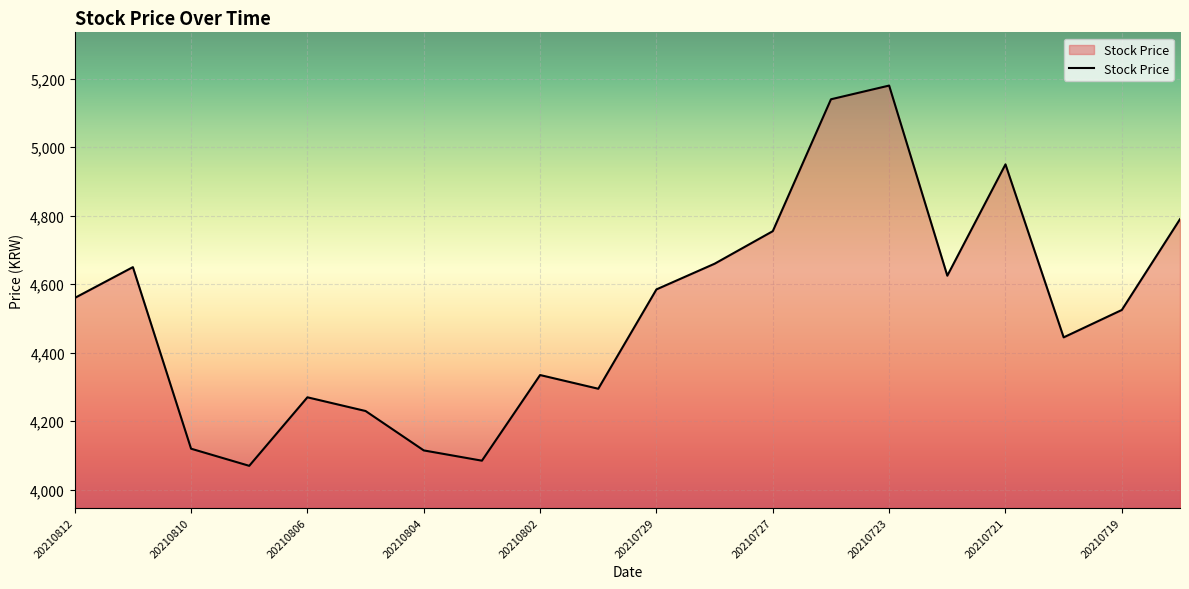

What is the greatest value displayed?

5180